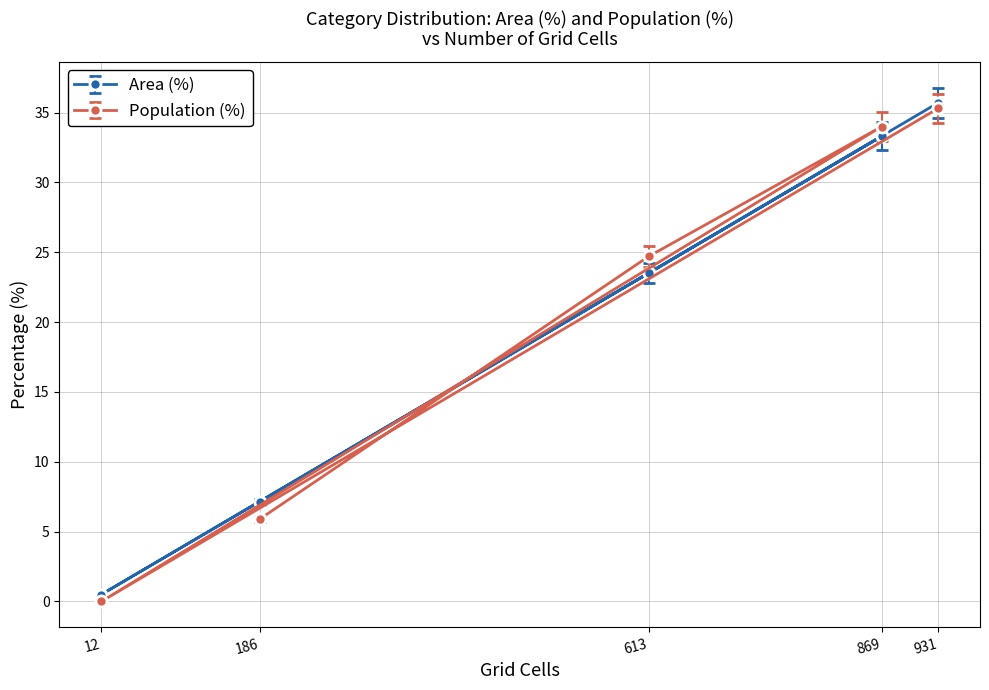

What is the value of the Population (%) point at the 3rd from the left?

24.7